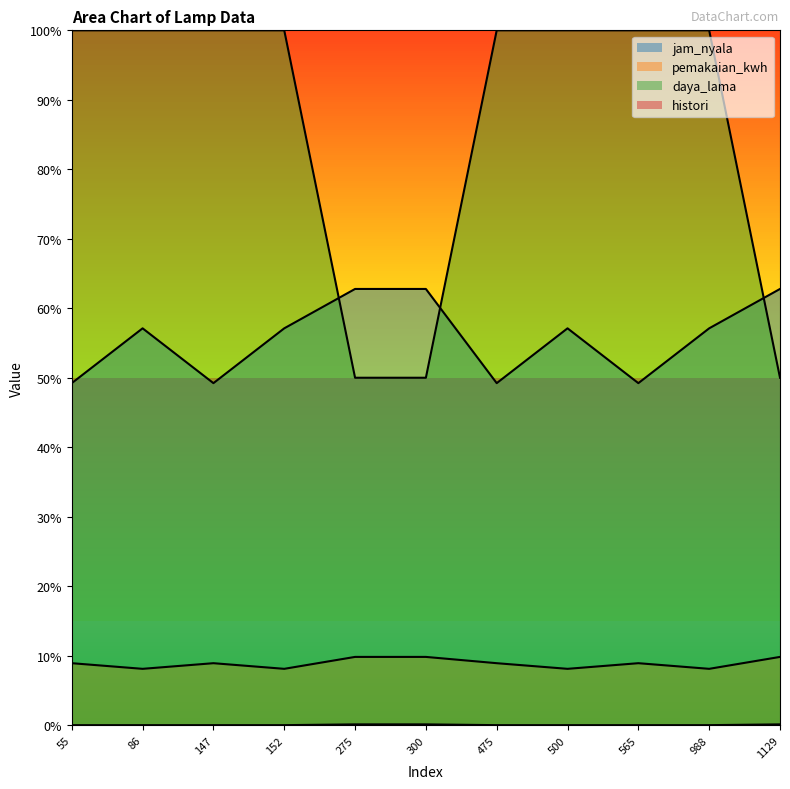

What is the sum of all jam_nyala values?

6.1